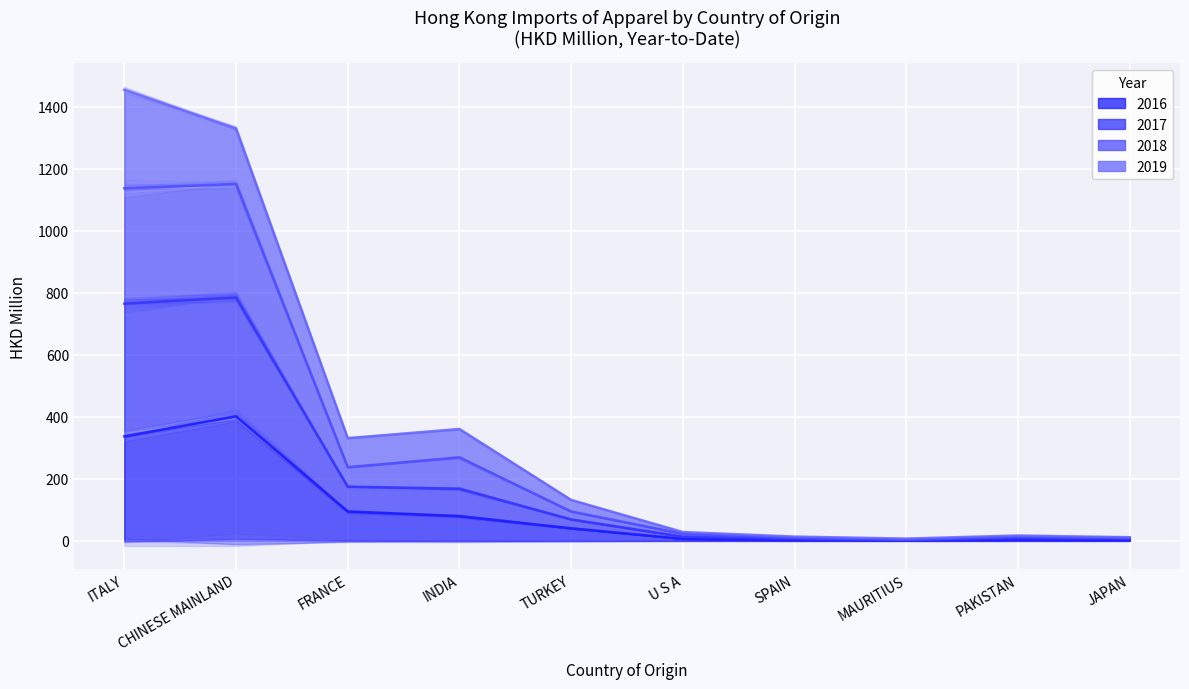

Is it true that 2016 equals 2.6 at SPAIN?

True